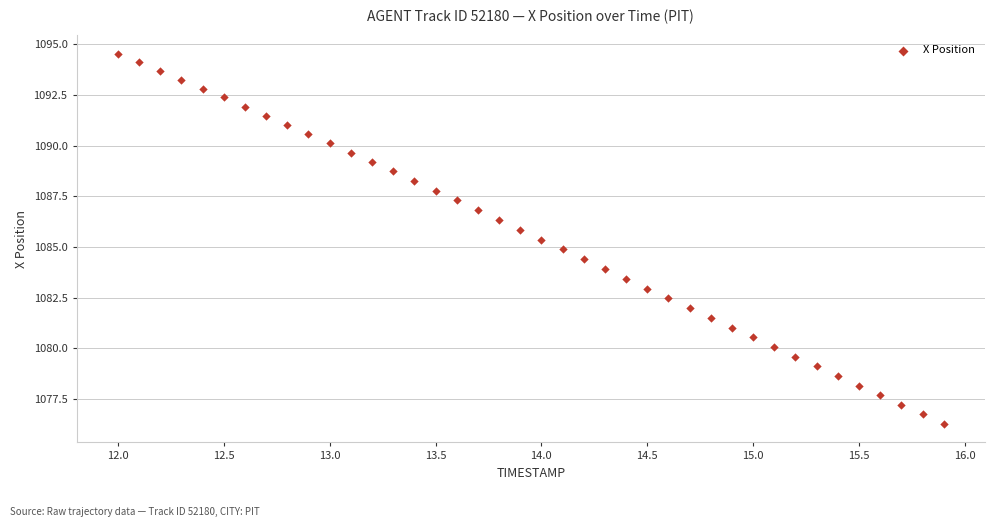

What is the range of X values (max minus min)?

3.9